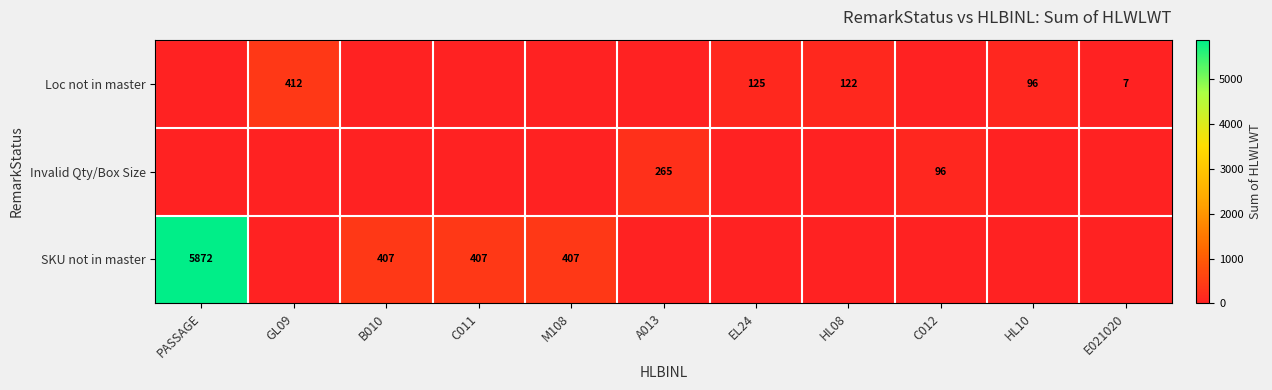

The Loc not in master series shows 122 at HL08. True or false?

True